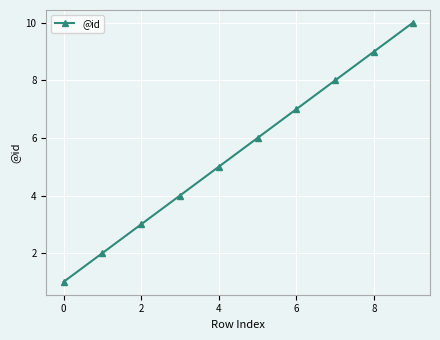

What is the maximum value shown in the chart?

10